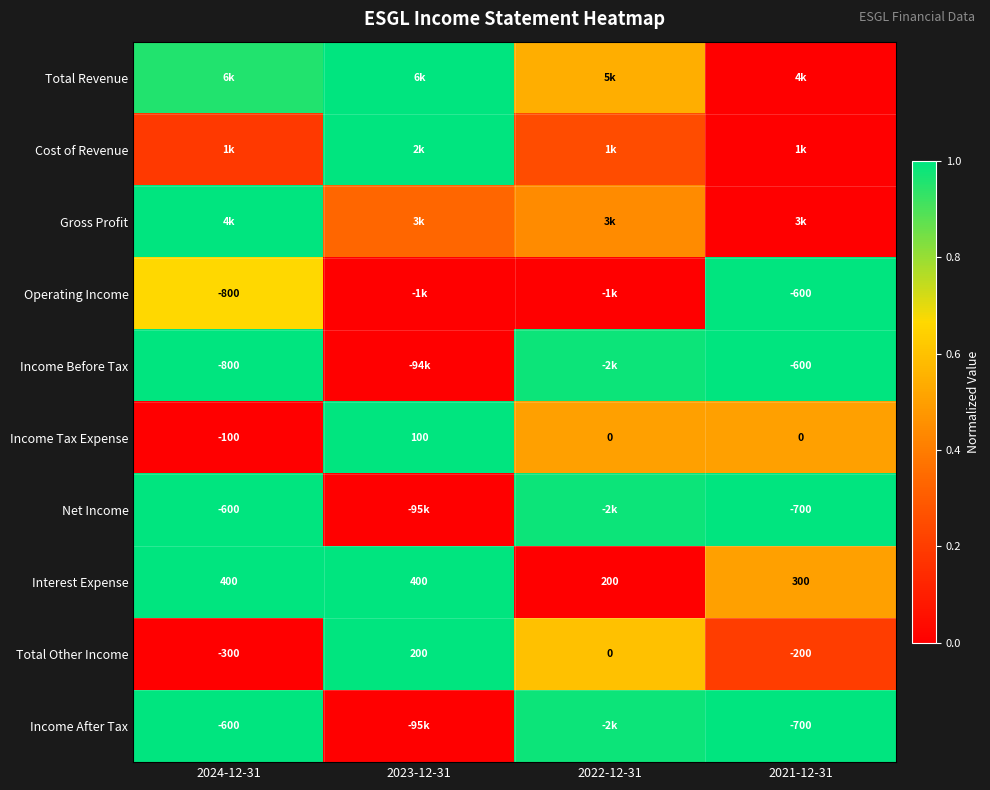

What is the difference between the highest and lowest values at 2024-12-31?

1.0